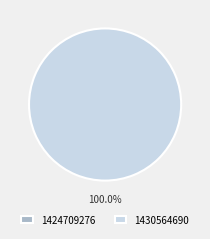

Is there a majority slice in this chart?

Yes